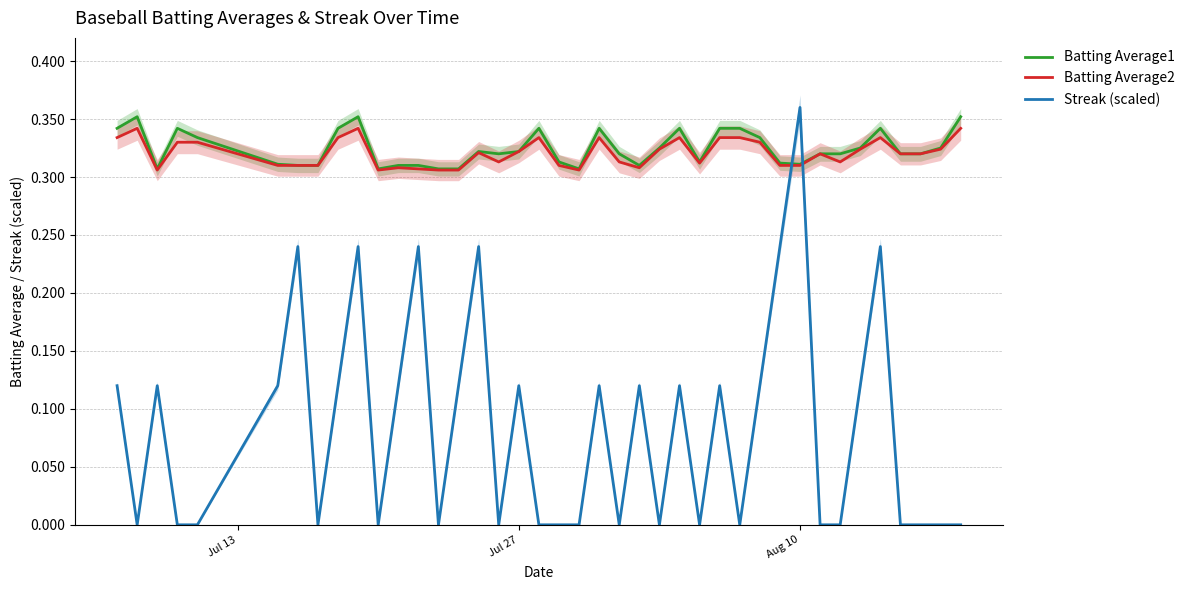

Which series has the widest spread of values?

Streak (scaled)